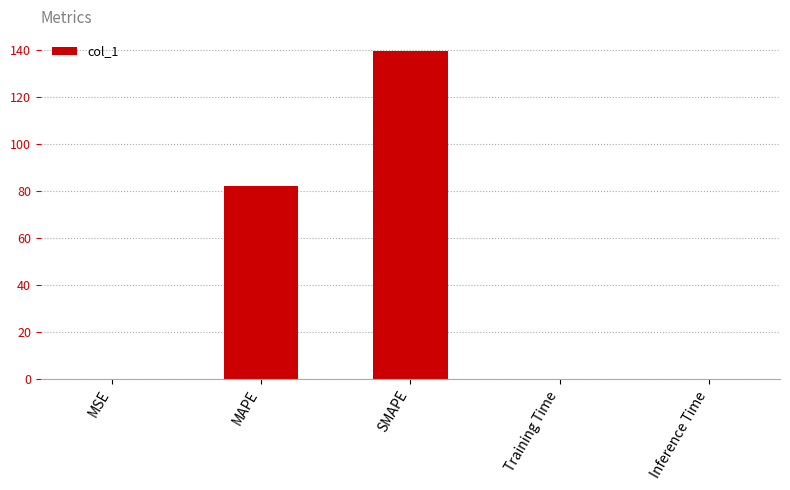

What is the greatest value displayed?

139.9